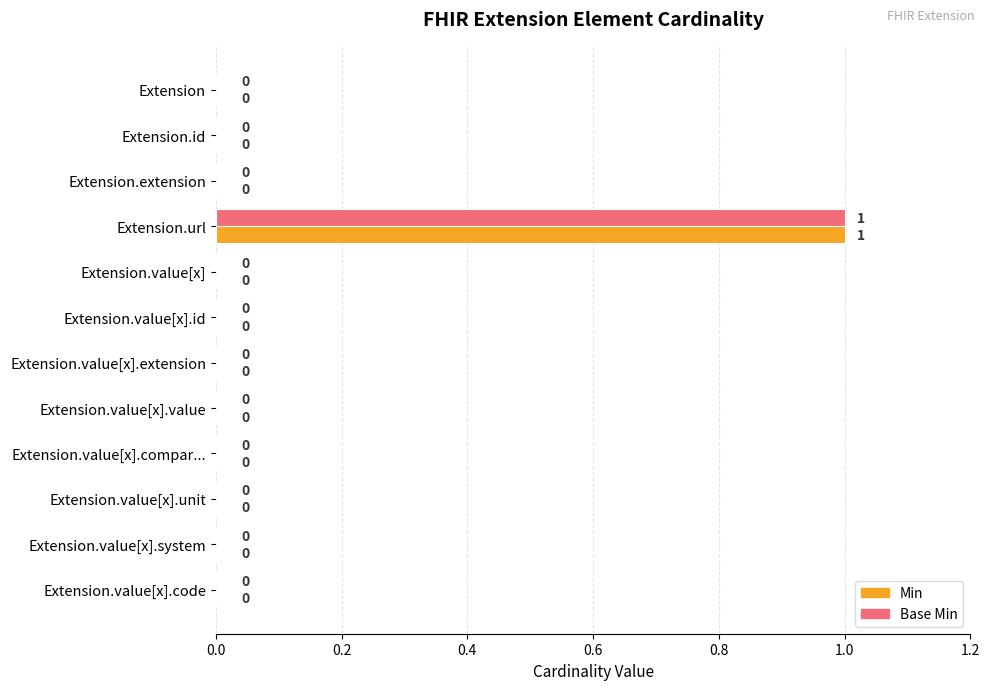

What is the greatest value displayed?

1